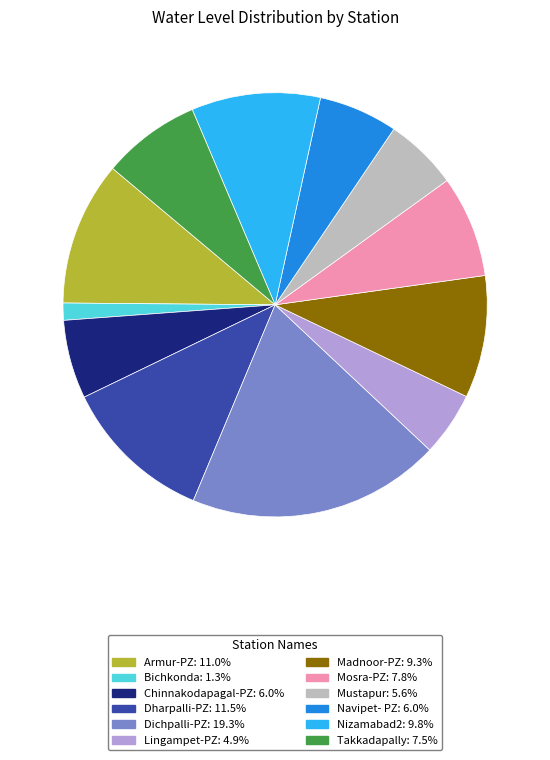

Is Bichkonda the majority of the pie?

No